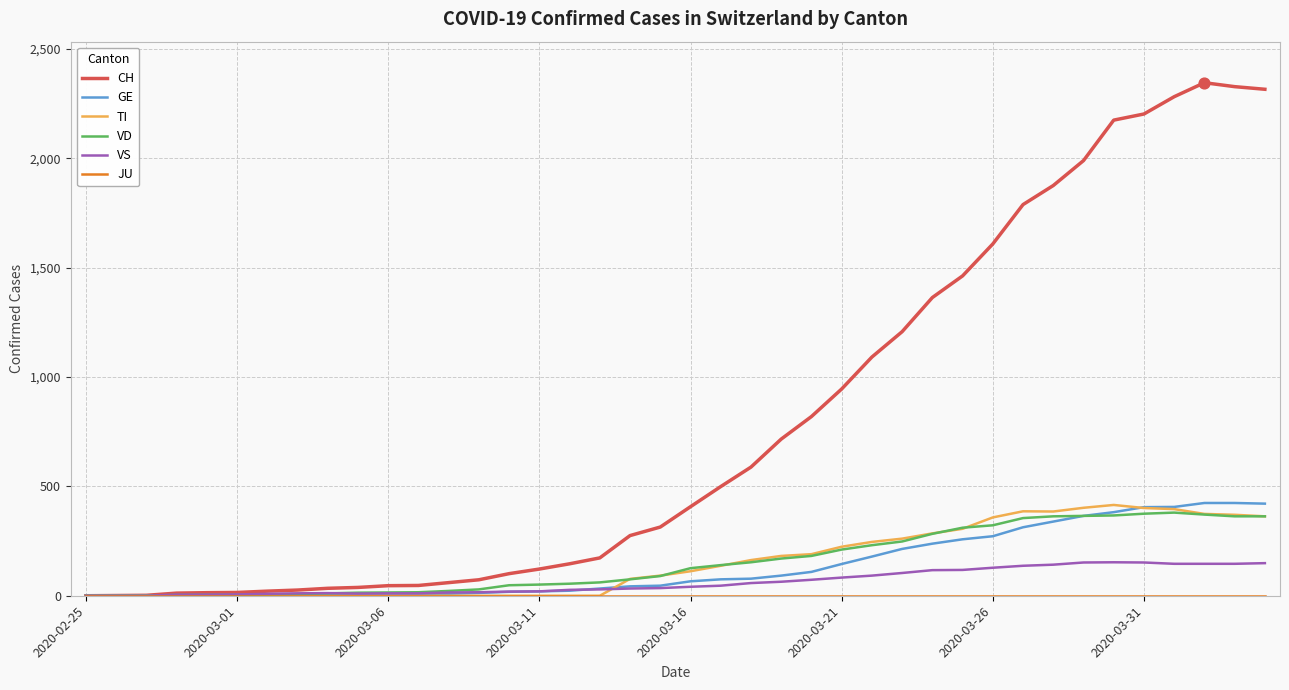

At how many categories does at least one series exceed 212?

22